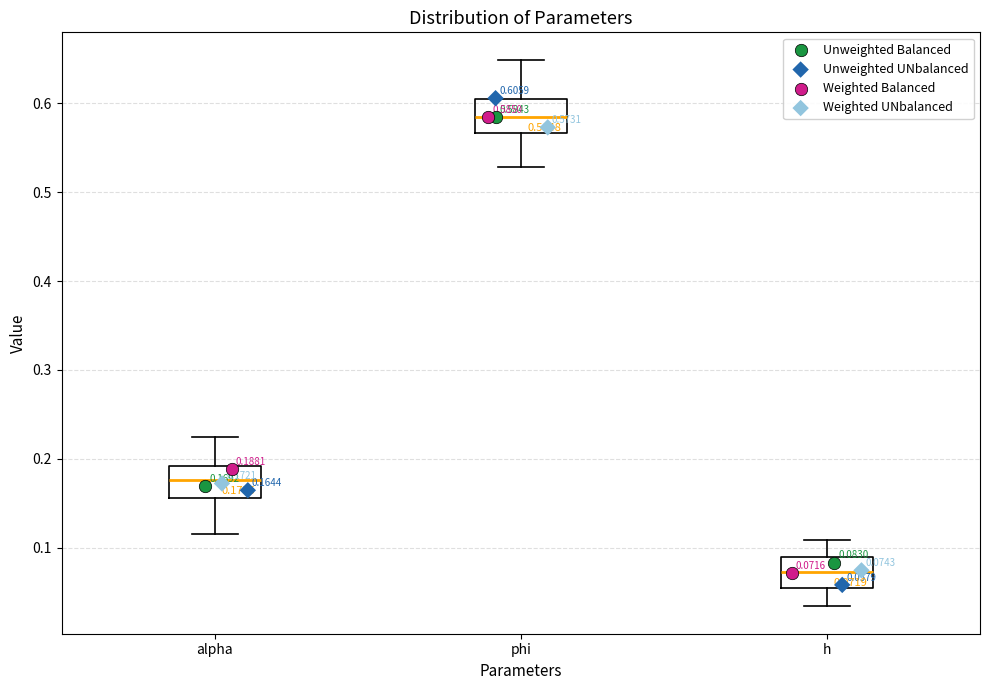

Which box's median line is the highest?

phi